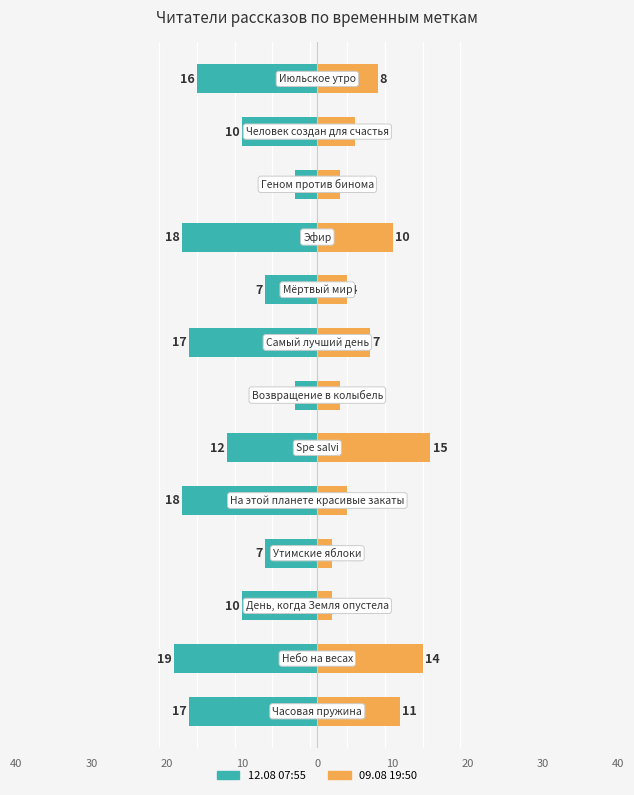

At 10, list the series in order from smallest to largest.

12.08 07:55, 09.08 19:50